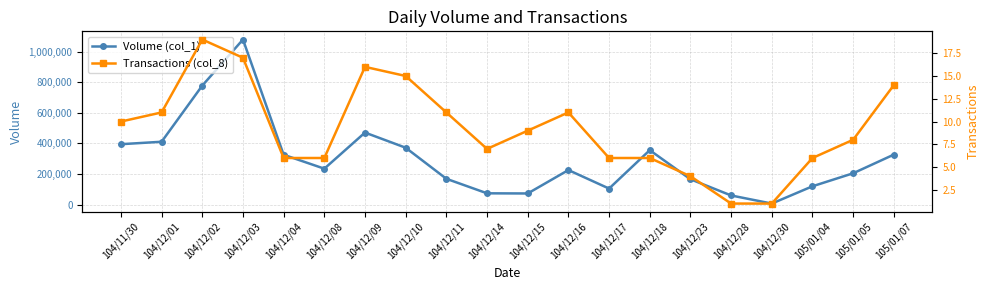

True or false: Transactions (col_8) has more than 1 interior local peaks.

True